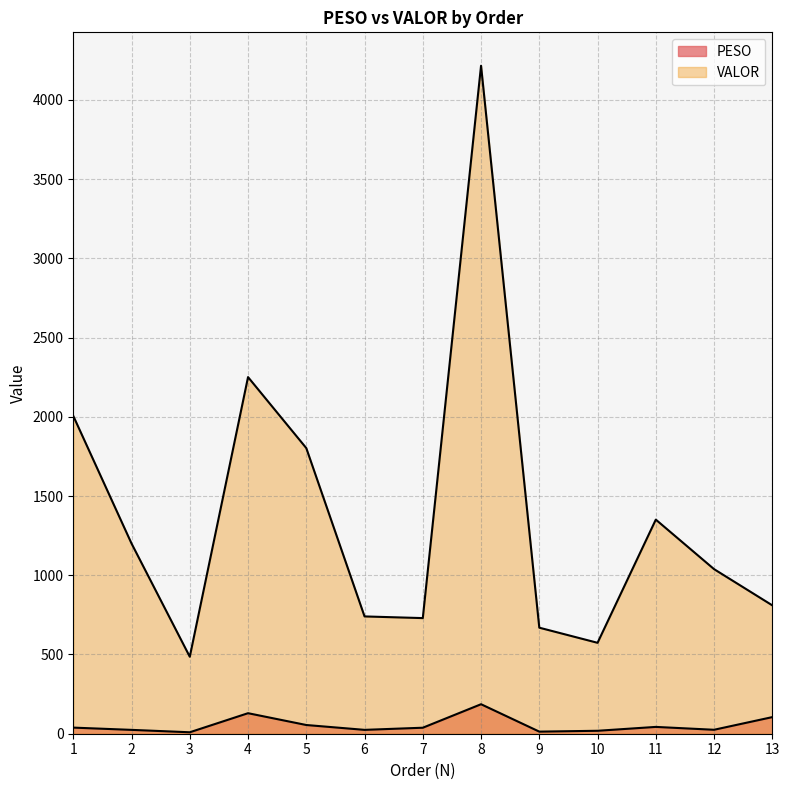

Read the VALOR value at 5.

1802.4